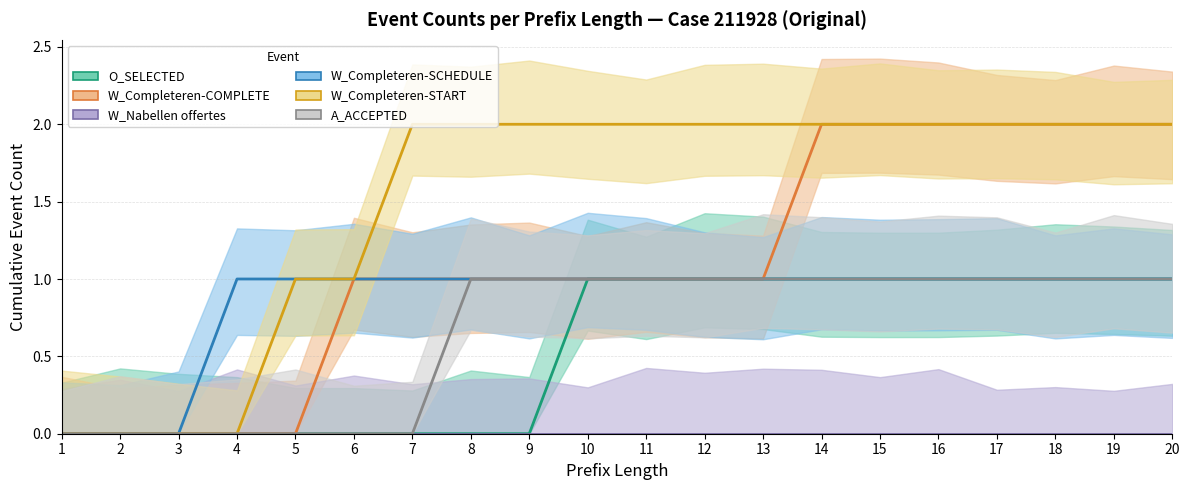

Reading right to left, extract all data points from this chart.

O_SELECTED: 20=1	19=1	18=1	17=1	16=1	15=1	14=1	13=1	12=1	11=1	10=1	9=0	8=0	7=0	6=0	5=0	4=0	3=0	2=0	1=0
W_Completeren-COMPLETE: 20=2	19=2	18=2	17=2	16=2	15=2	14=2	13=1	12=1	11=1	10=1	9=1	8=1	7=1	6=1	5=0	4=0	3=0	2=0	1=0
W_Nabellen offertes: 20=0	19=0	18=0	17=0	16=0	15=0	14=0	13=0	12=0	11=0	10=0	9=0	8=0	7=0	6=0	5=0	4=0	3=0	2=0	1=0
W_Completeren-SCHEDULE: 20=1	19=1	18=1	17=1	16=1	15=1	14=1	13=1	12=1	11=1	10=1	9=1	8=1	7=1	6=1	5=1	4=1	3=0	2=0	1=0
W_Completeren-START: 20=2	19=2	18=2	17=2	16=2	15=2	14=2	13=2	12=2	11=2	10=2	9=2	8=2	7=2	6=1	5=1	4=0	3=0	2=0	1=0
A_ACCEPTED: 20=1	19=1	18=1	17=1	16=1	15=1	14=1	13=1	12=1	11=1	10=1	9=1	8=1	7=0	6=0	5=0	4=0	3=0	2=0	1=0